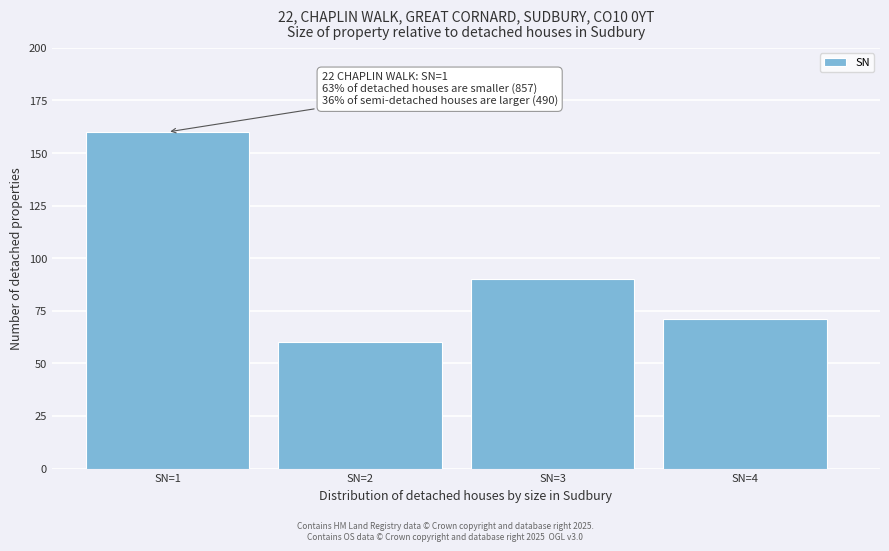

Reading left to right, transcribe all the data shown in this chart.

160	60	90	71